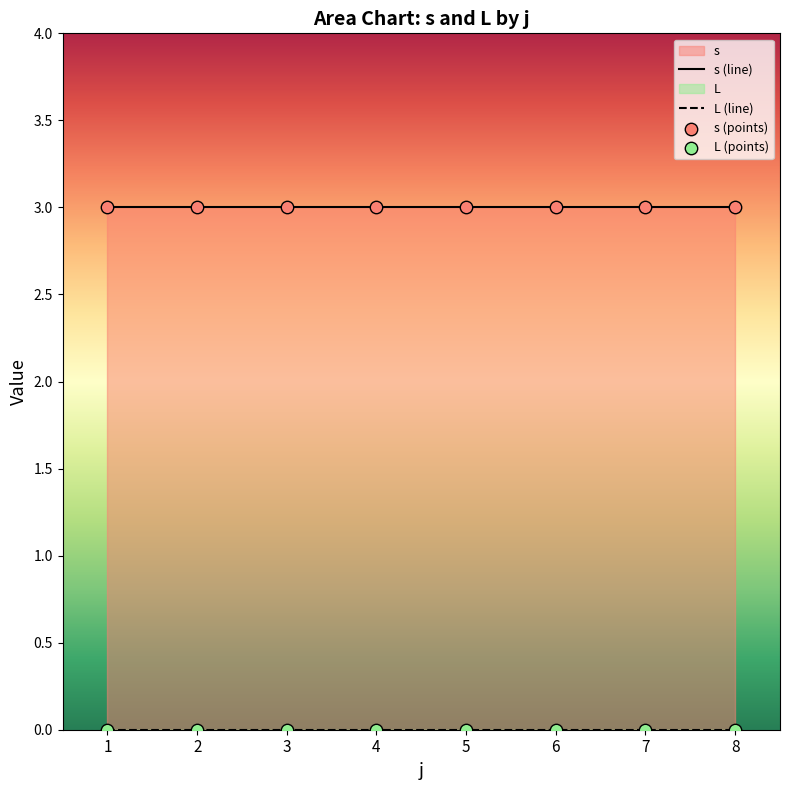

What is the total value across all series at 1?

6